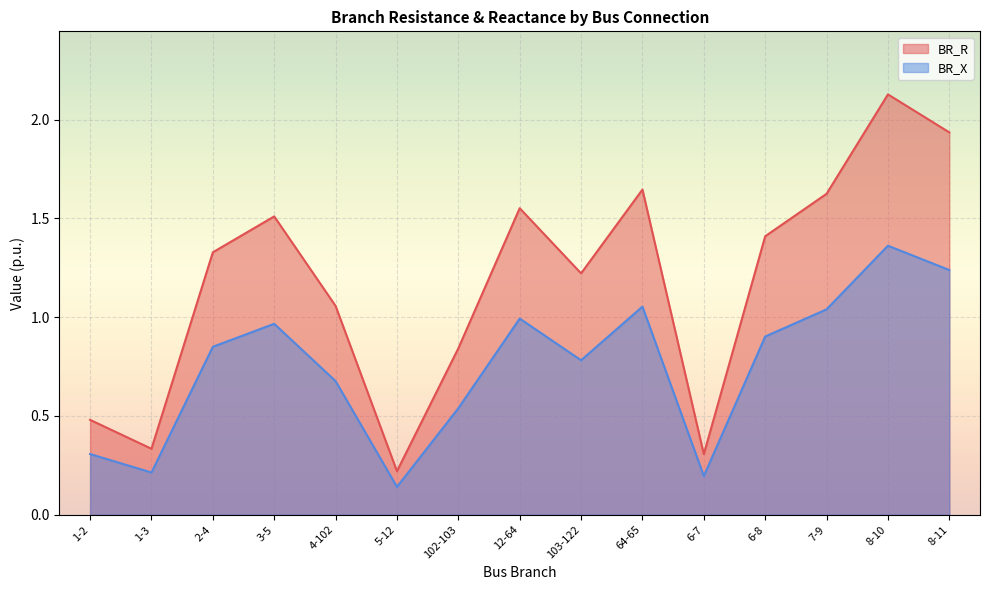

Count the number of data series in this chart.

2